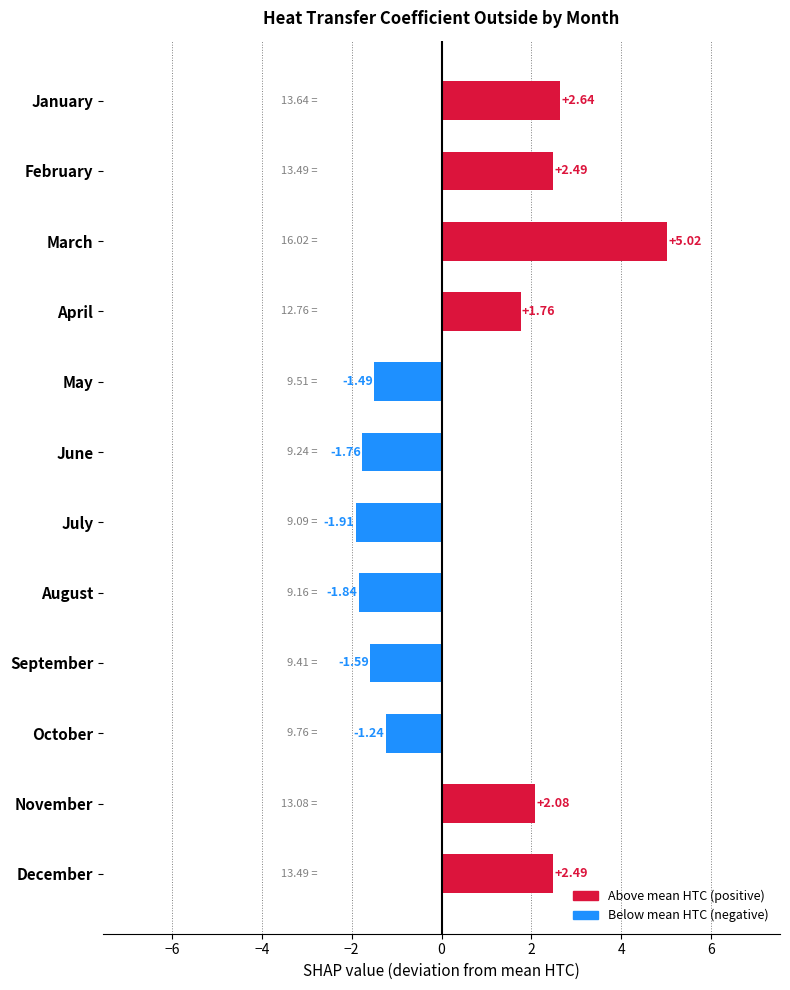

Where is the data nearest to the value 1?

April